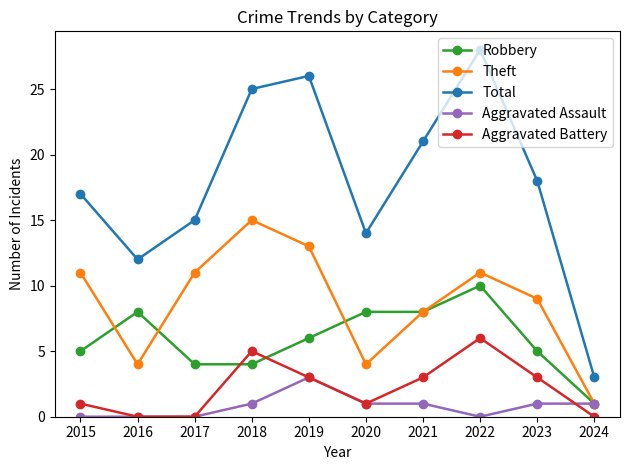

The value of Total at 2021 is 37. True or false?

False